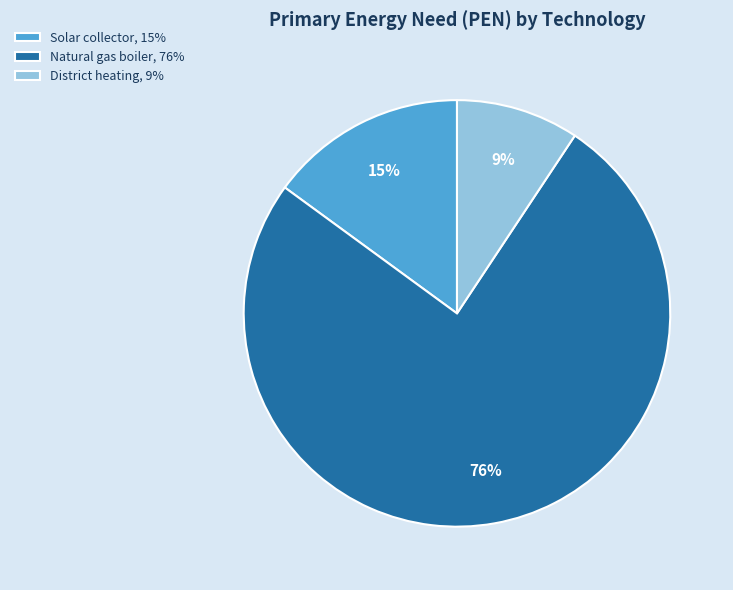

Count the number of slices in the pie.

3